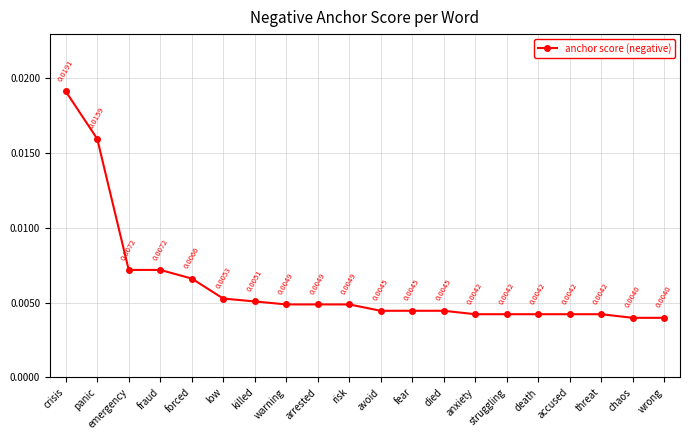

What is the label of the 12th point from the left?

fear